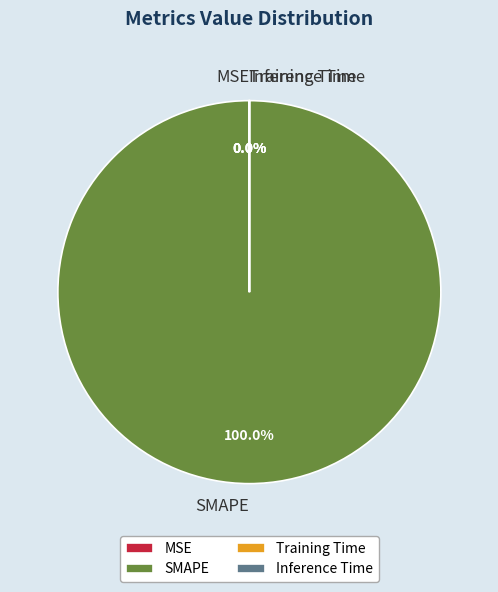

What is the majority slice?

SMAPE